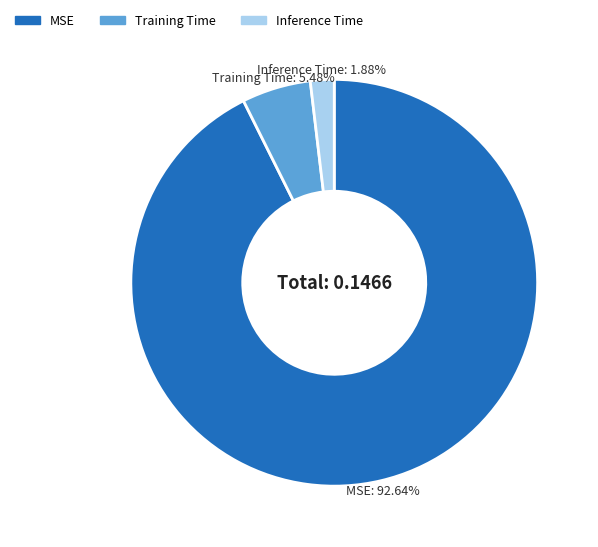

Count the number of slices in the pie.

3